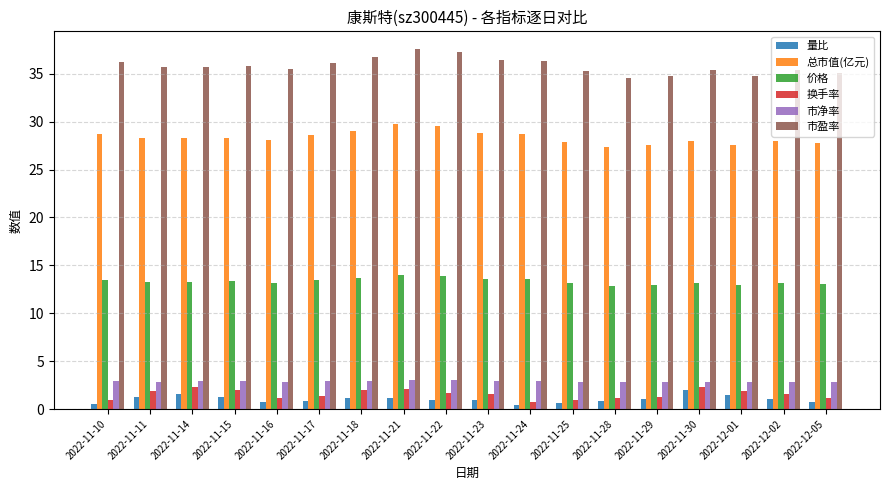

What are all the series names shown in the legend?

量比, 总市值(亿元), 价格, 换手率, 市净率, 市盈率